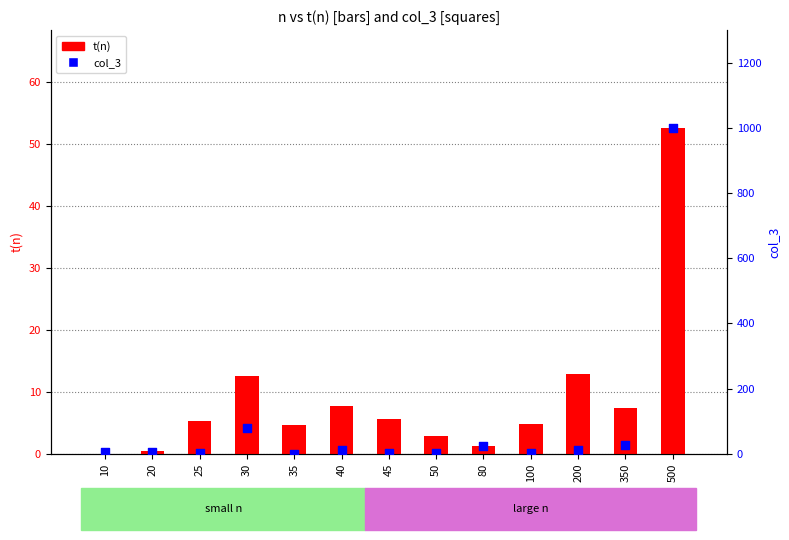

Is the value of col_3 at 45 greater than the value of t(n) at 30?

No